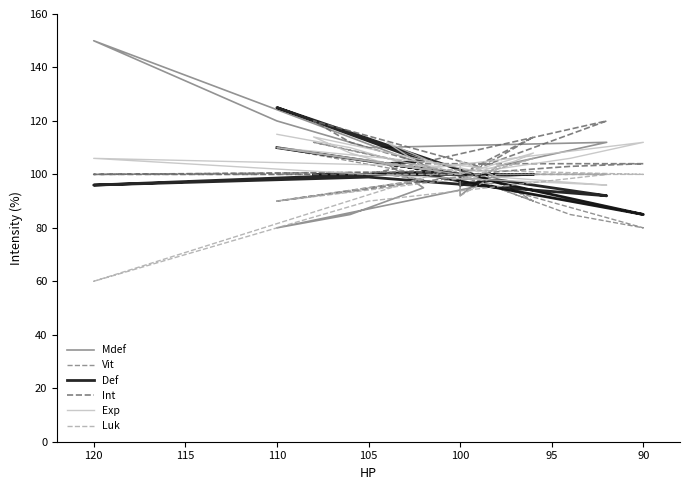

What is the sum of all Def values?

4025